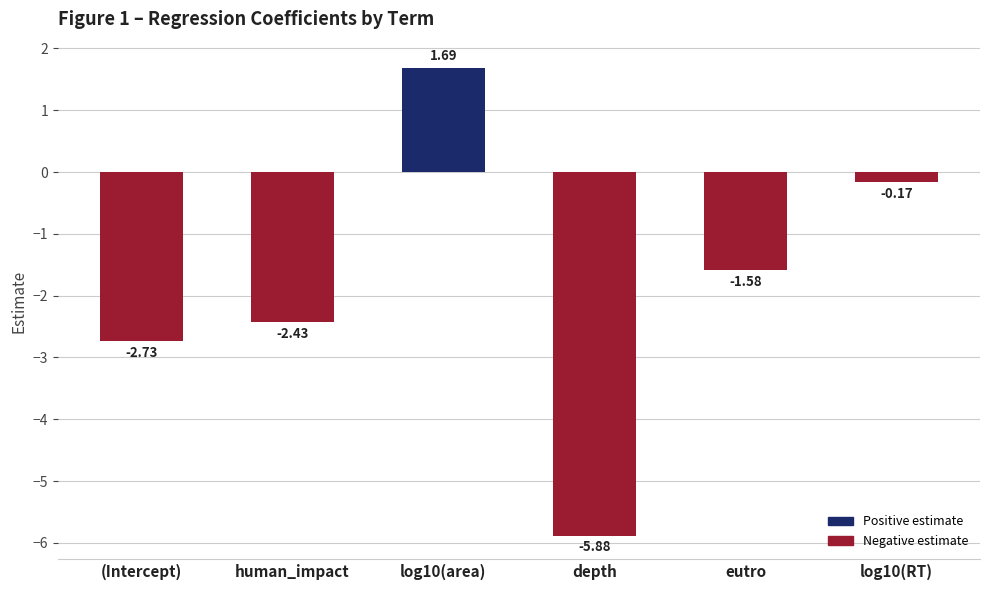

What is the sum of the values at depth and log10(RT)?

-6.0